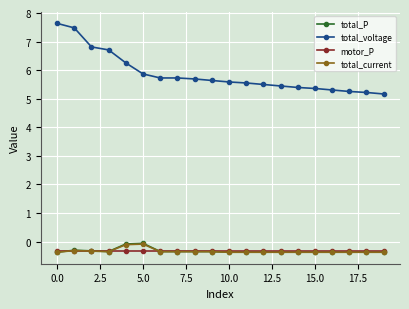

What is the value of the total_voltage point at the 12th from the left?

5.6